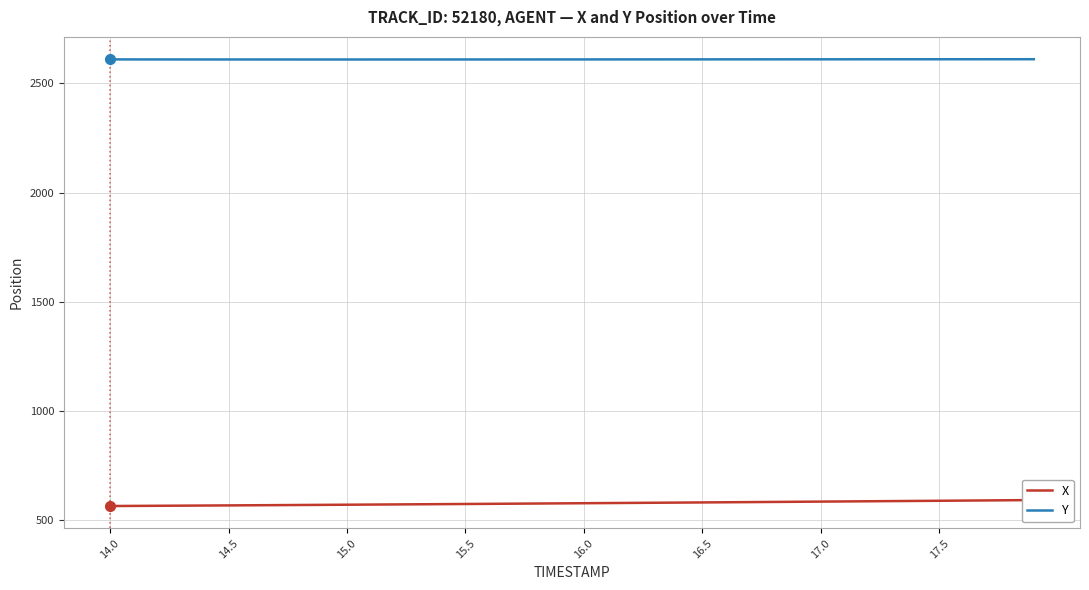

At how many categories does at least one series exceed 895?

40